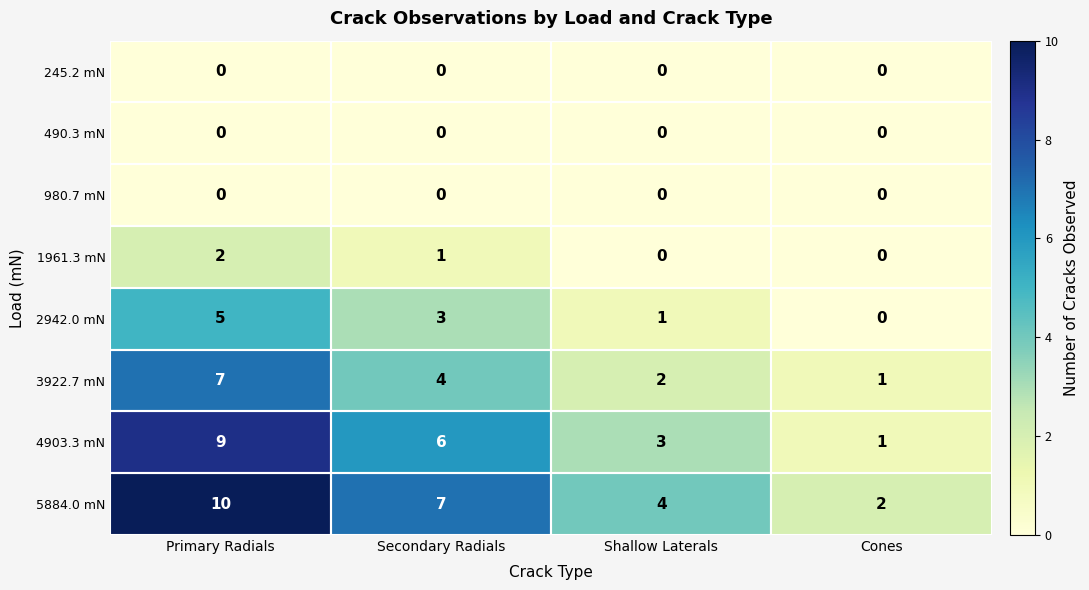

What is the difference between the maximum and minimum values in the 4903.3 mN series?

8